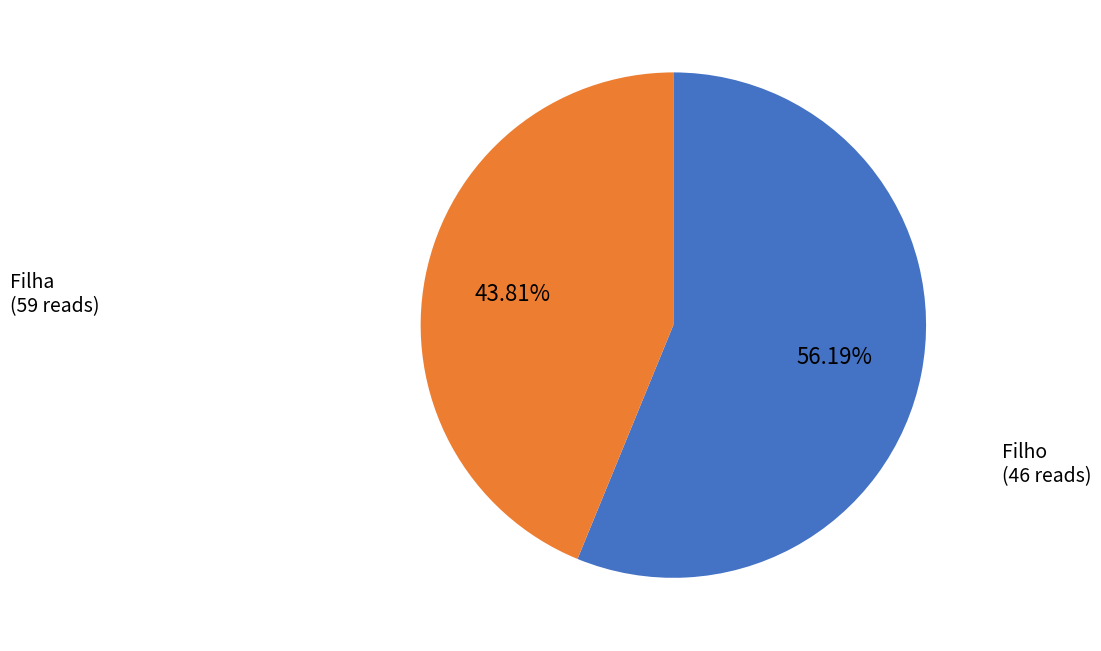

Is the sum of Filho and Filha greater than half?

Yes